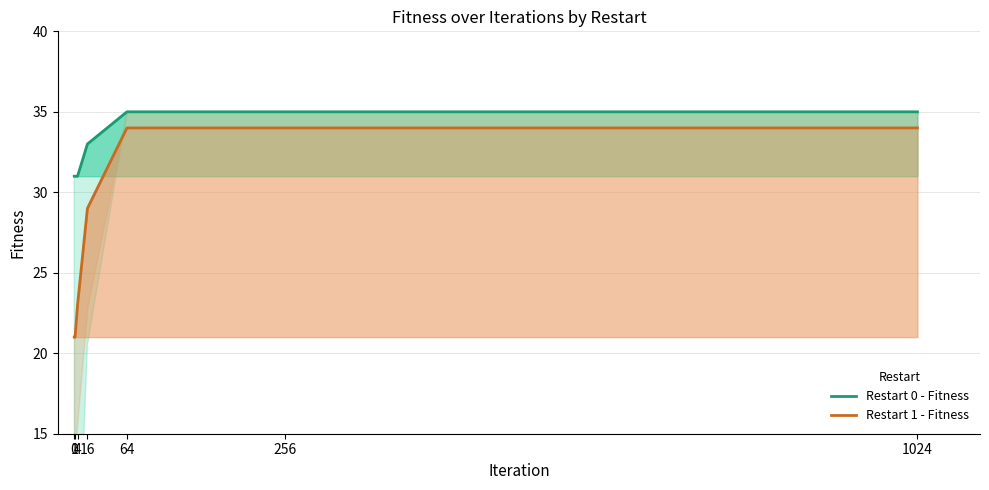

At how many categories does at least one series exceed 31?

4